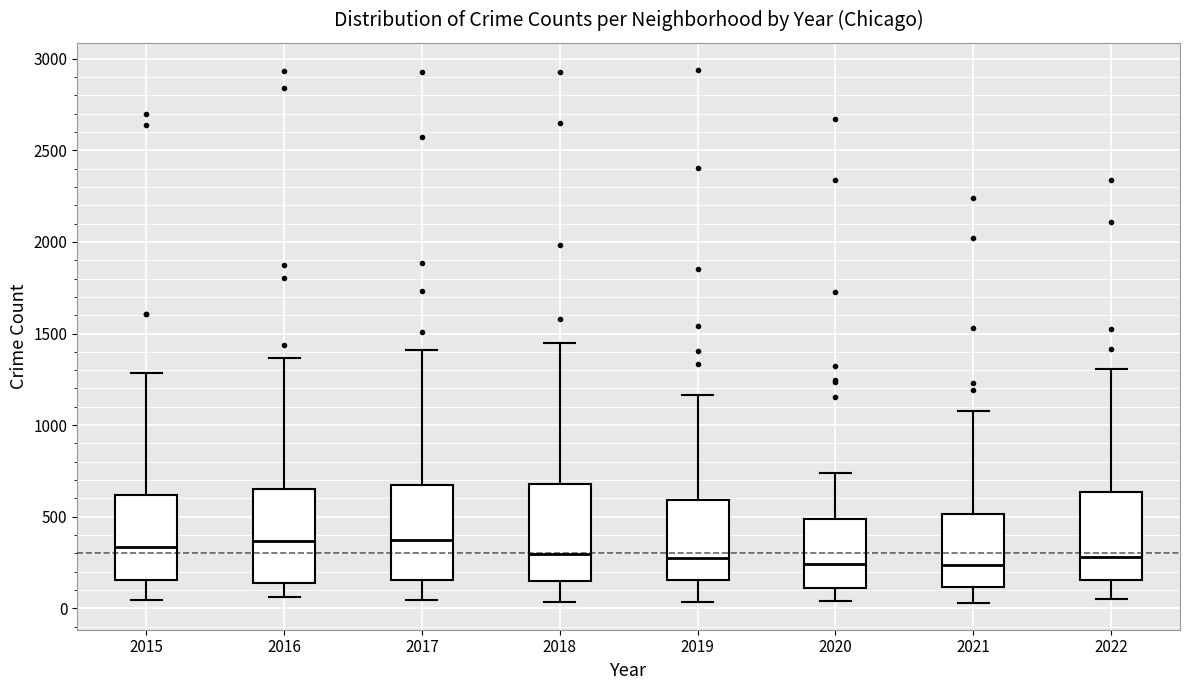

Reading left to right, read every box against the y-axis: the position of its median line, the range the box covers, and the ends of its whiskers. The values are not printed on the chart, so give them approximately, as read against the axis.

2015: median 350, box 150 to 600, whiskers 50 to 1300
2016: median 350, box 150 to 650, whiskers 50 to 1350
2017: median 350, box 150 to 650, whiskers 50 to 1400
2018: median 300, box 150 to 700, whiskers 50 to 1450
2019: median 300, box 150 to 600, whiskers 50 to 1150
2020: median 250, box 100 to 500, whiskers 50 to 750
2021: median 250, box 100 to 500, whiskers 50 to 1100
2022: median 300, box 150 to 650, whiskers 50 to 1300